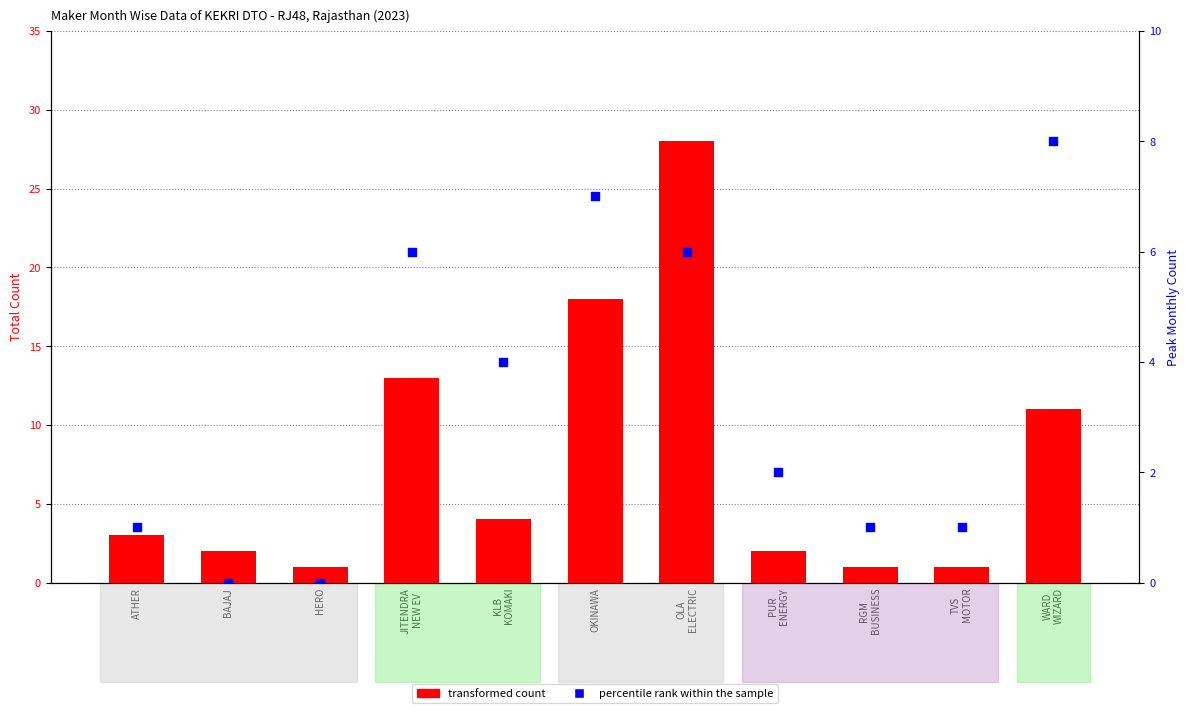

Which series contains the highest Y value?

transformed count